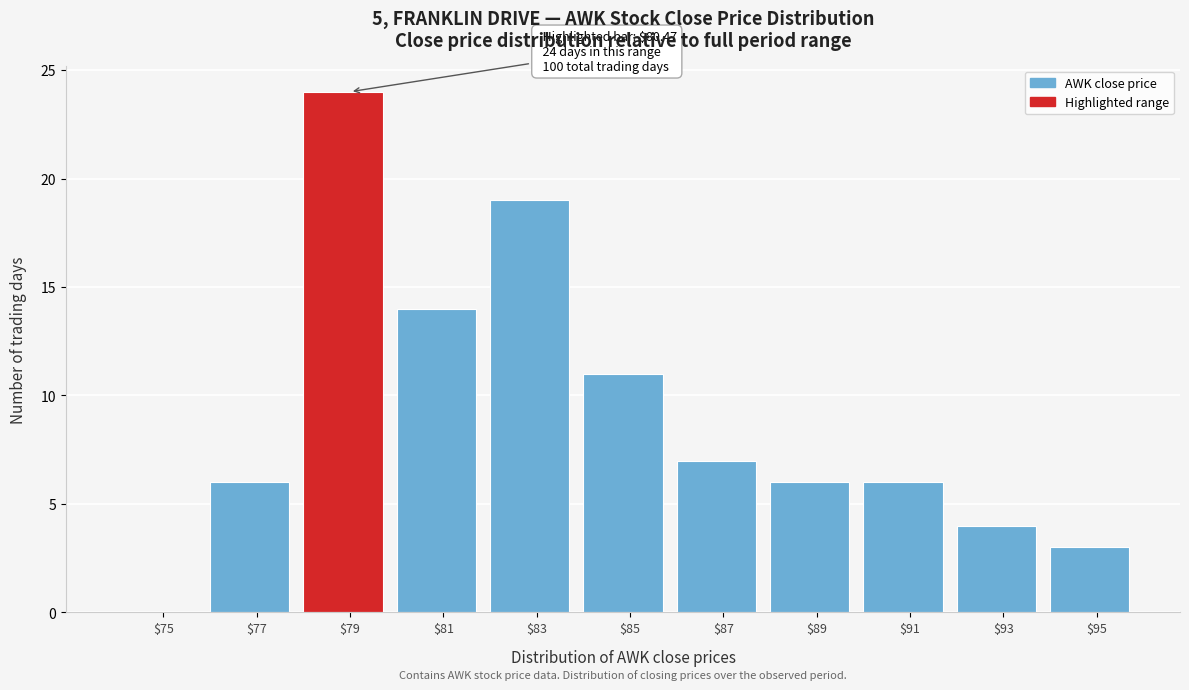

Is it true that the value at $75 is 0?

True